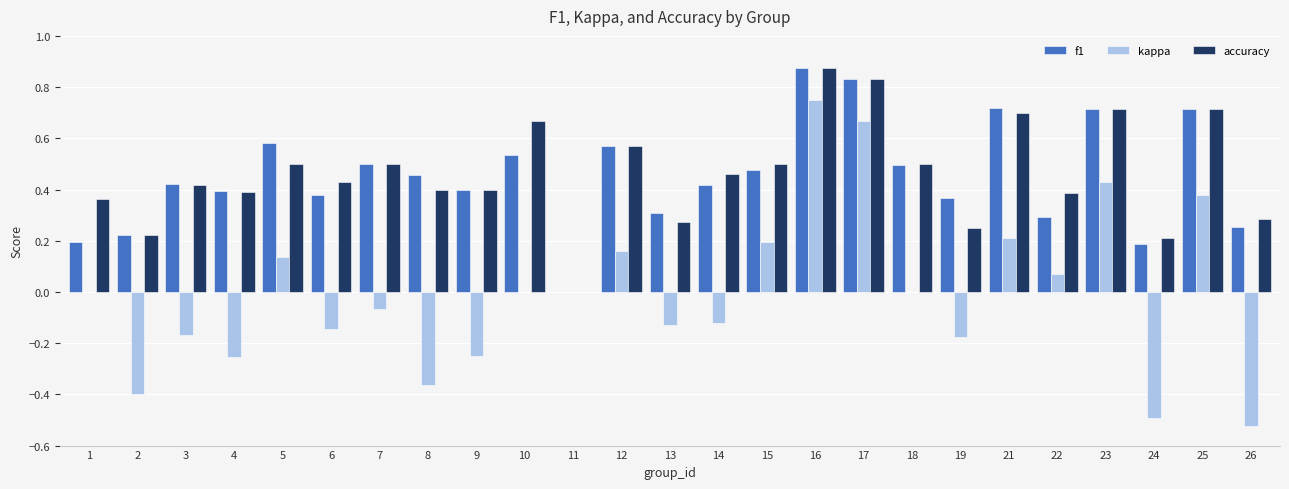

At which category is the sum across all series the highest?

16